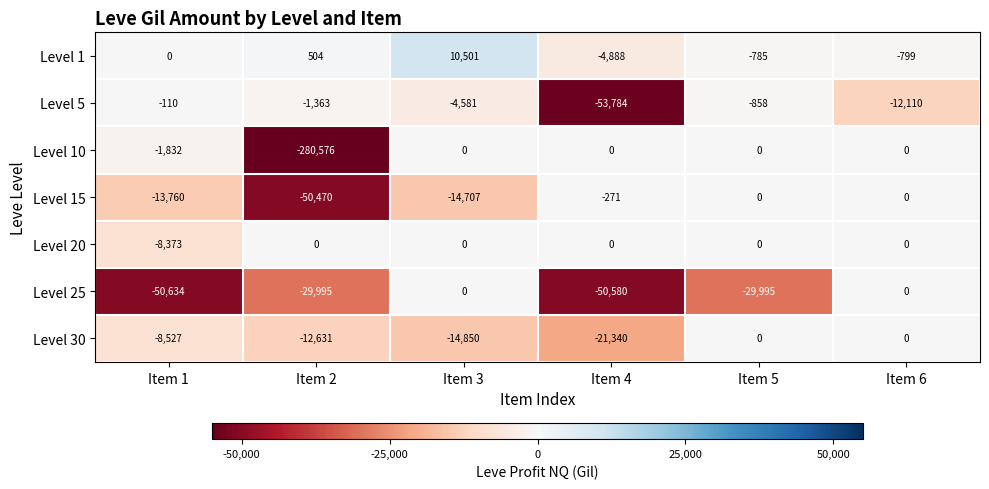

What is the maximum value shown in the chart?

10501